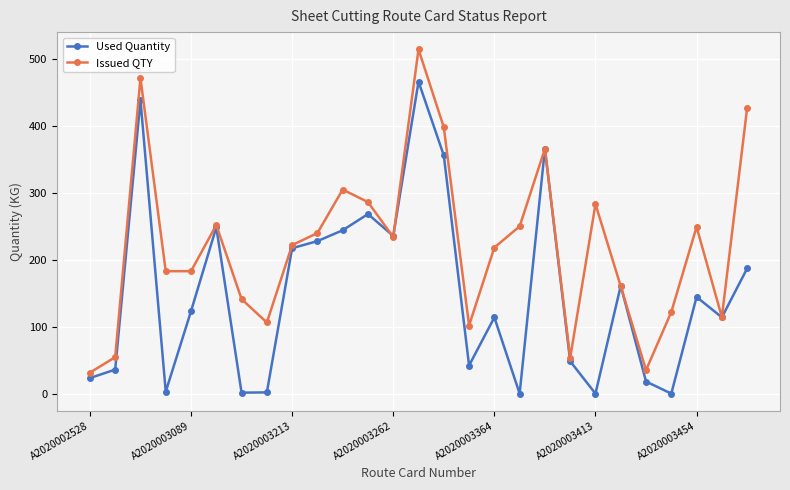

Which series ends up on top after the final intersection of Issued QTY and Used Quantity?

Issued QTY